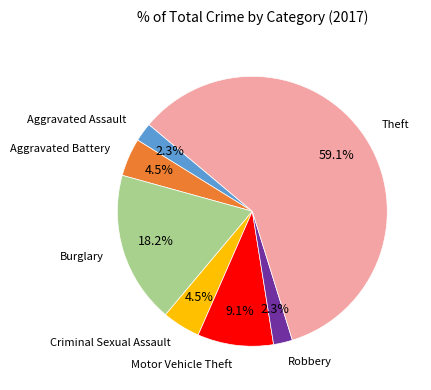

How many slices are in this pie chart?

7